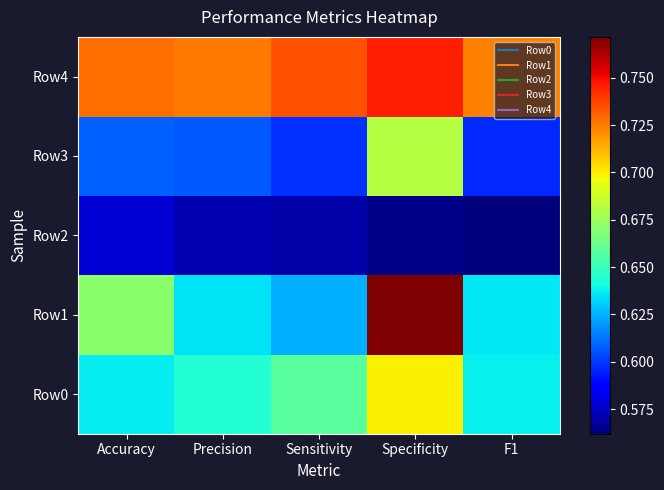

List the series in order of their peak value, lowest first.

Row2, Row3, Row0, Row4, Row1